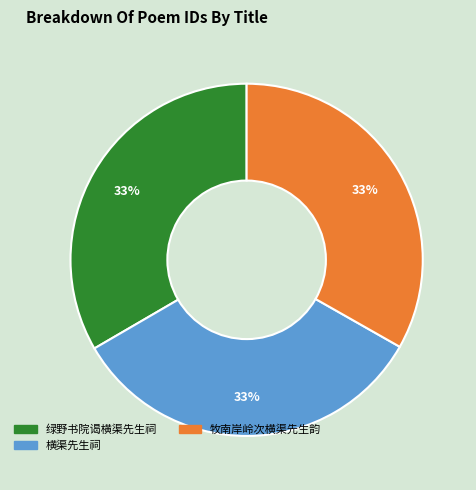

To the nearest percent, what is the average slice percentage?

33%